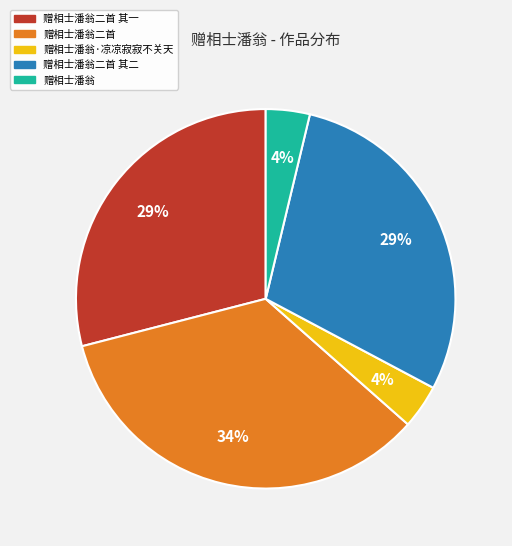

True or false: 赠相士潘翁二首 其一 accounts for 22% of the total.

False